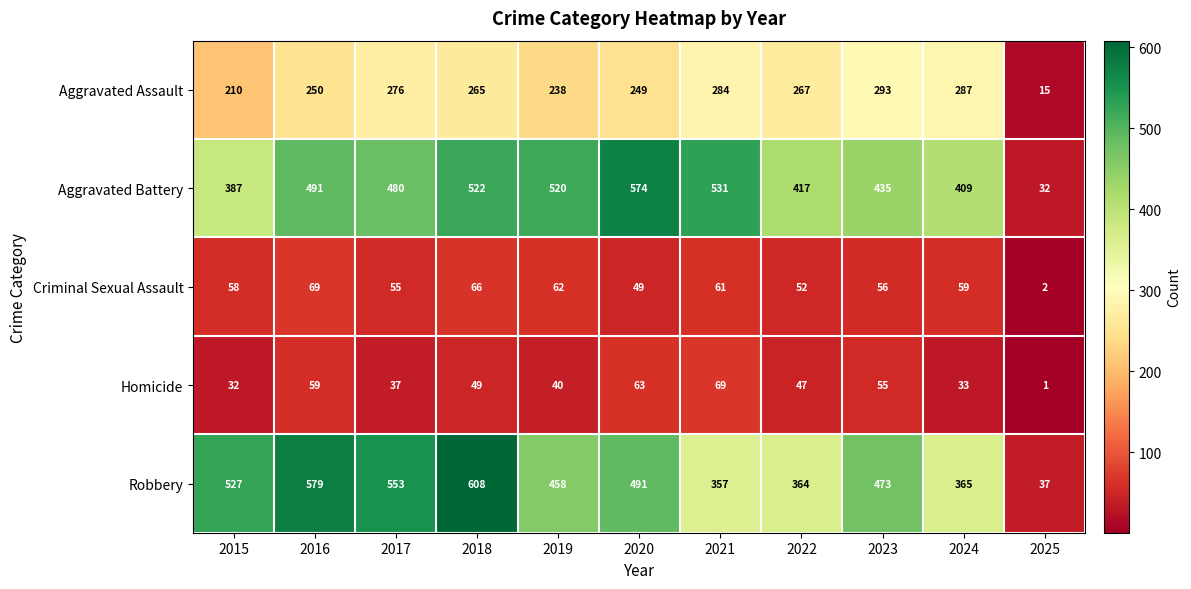

Is the value of Robbery at 2021 greater than the value of Aggravated Assault at 2024?

Yes